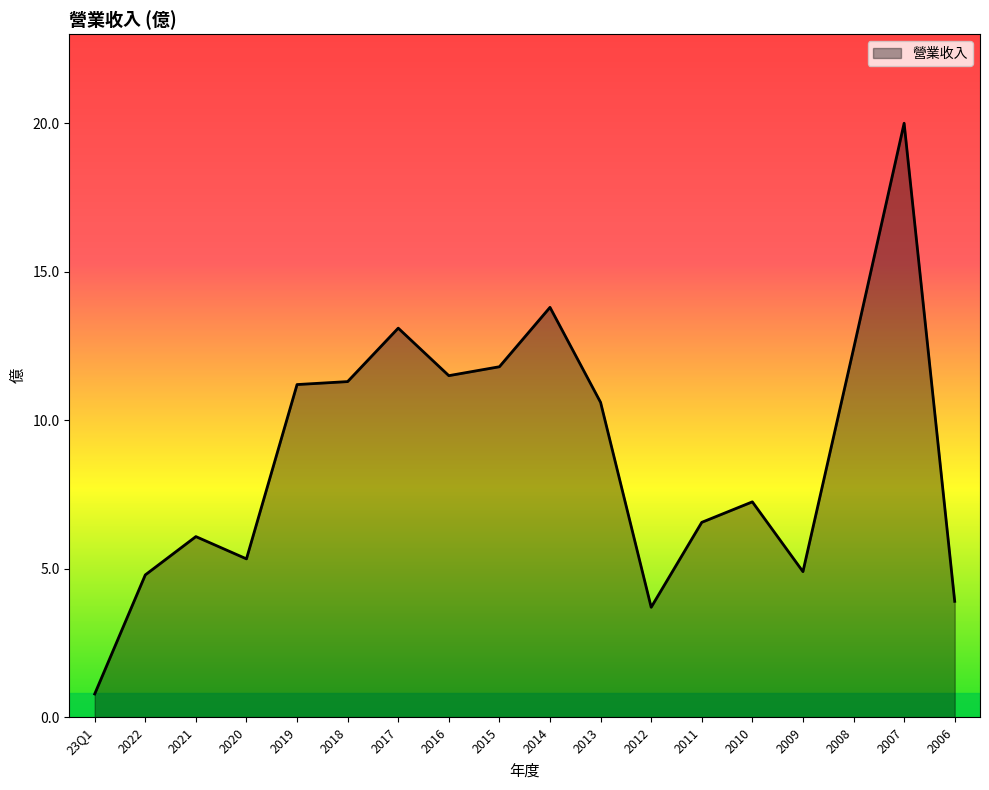

How many values are below 10?

9